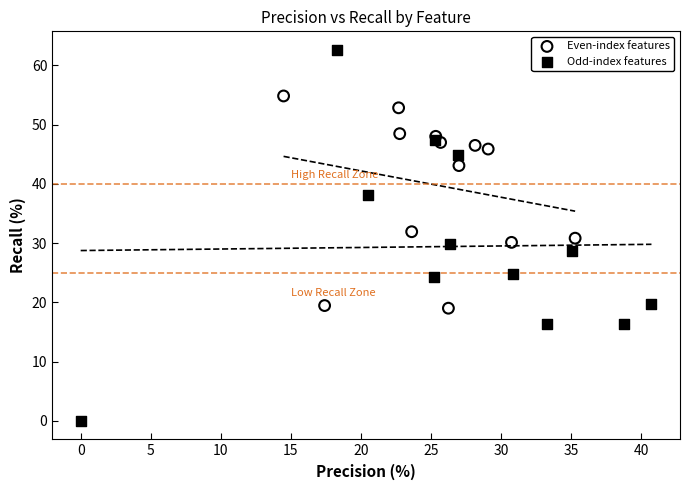

Which series has the widest spread of Y values?

Odd-index features